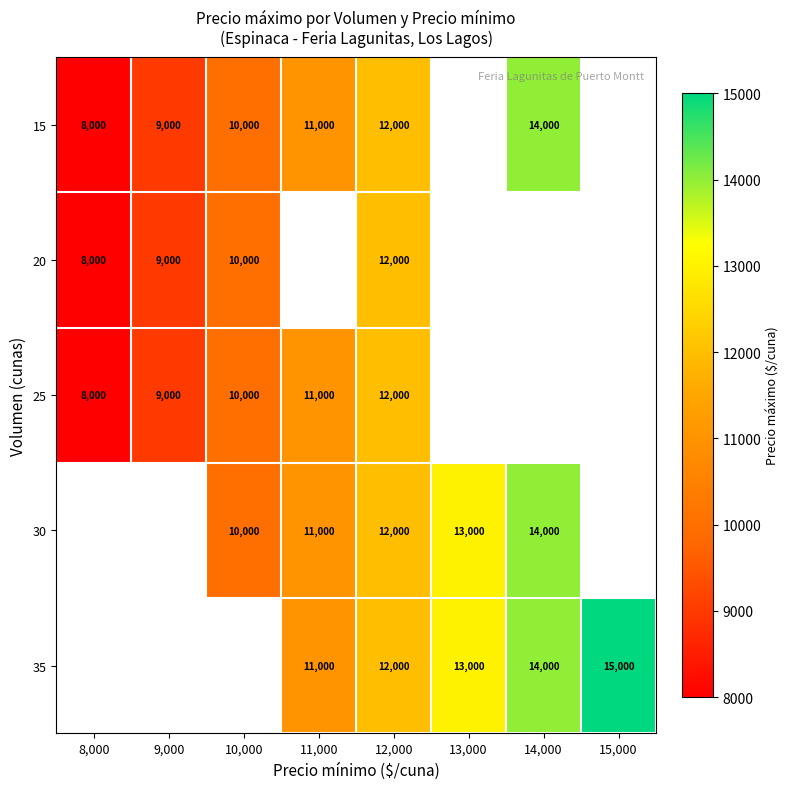

True or false: 25 has a value of 3270 at 8,000.

False